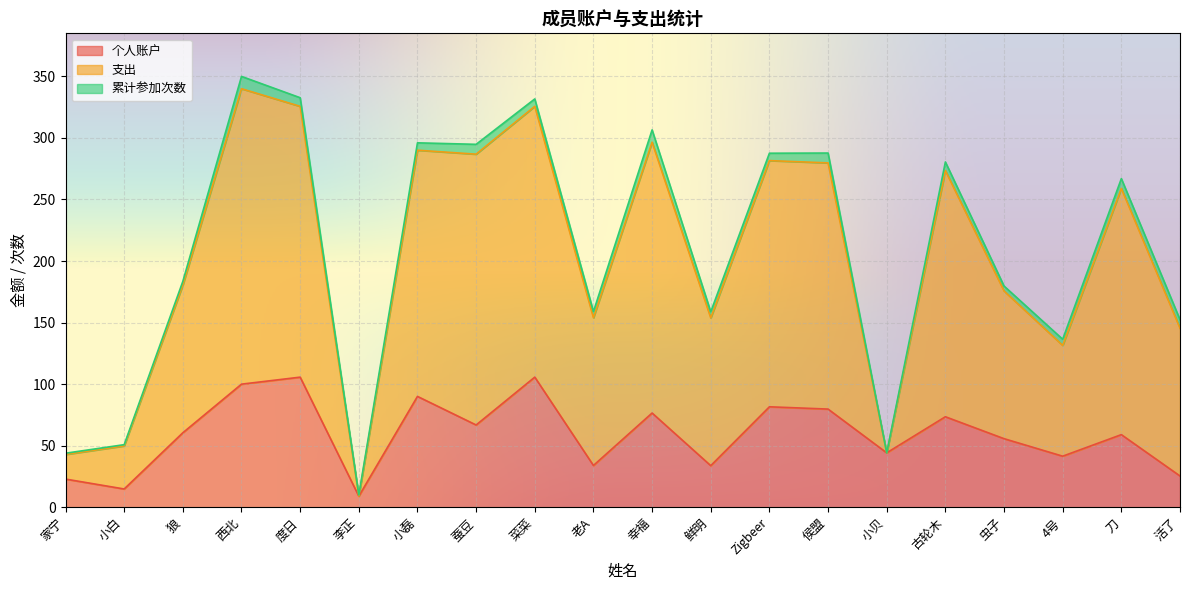

Where is the first local maximum for 个人账户?

度日